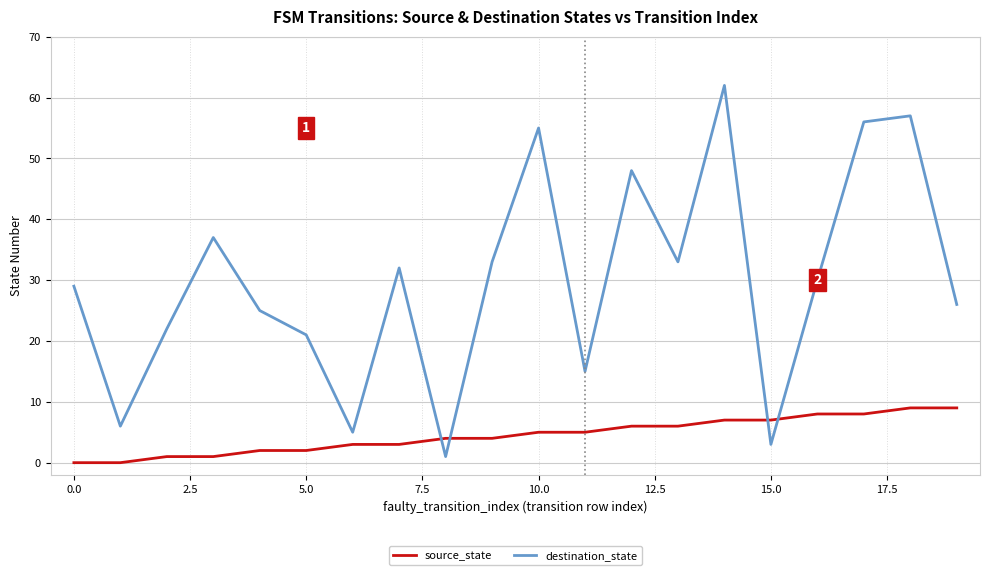

What is the difference between the maximum and minimum values in the source_state series?

9